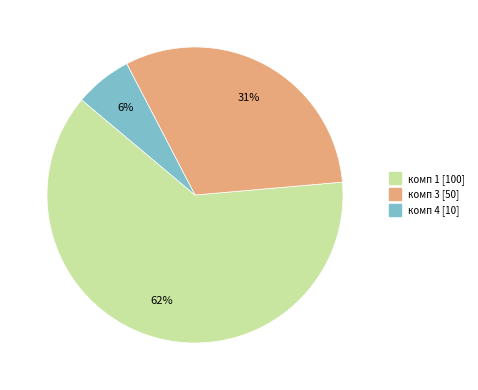

To the nearest percent, what is the combined percentage of комп 1 and комп 3?

94%